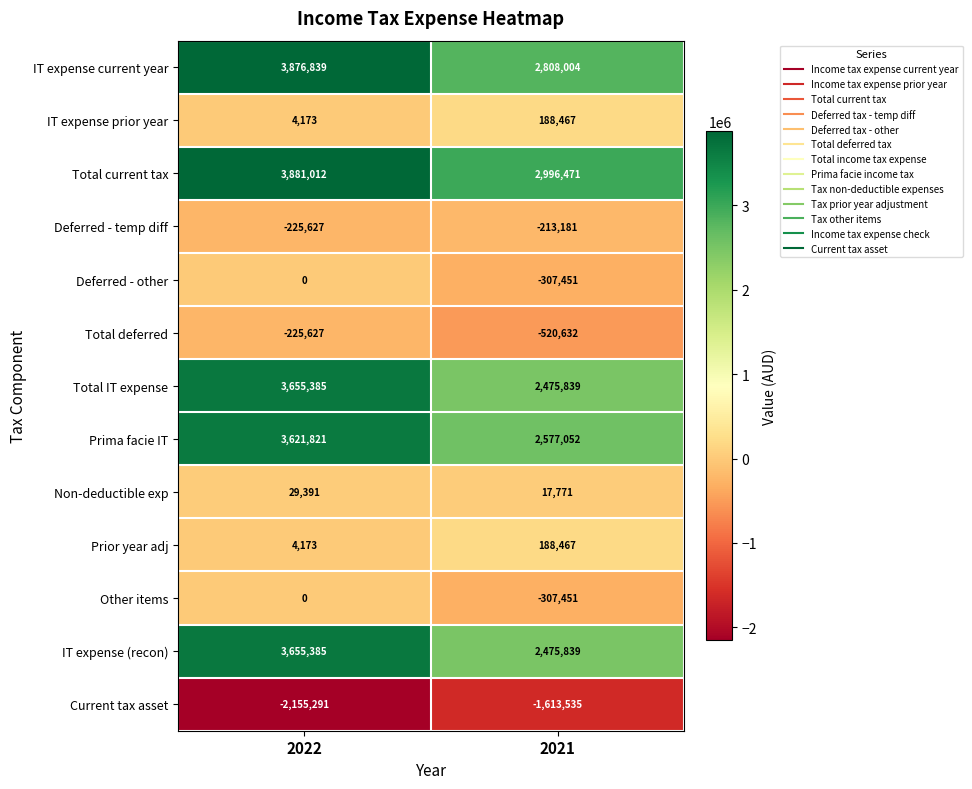

Count the number of categories in the chart.

2